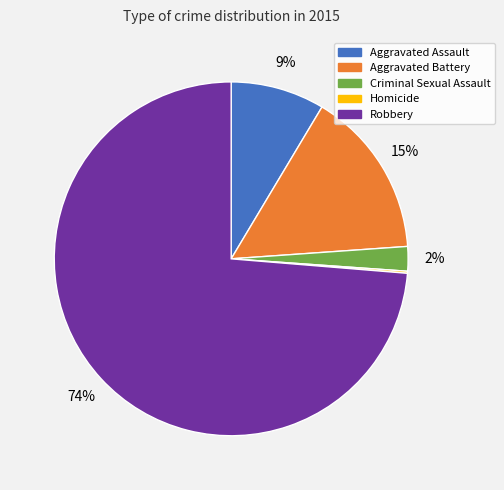

Is it true that Robbery is 59% of the pie?

False